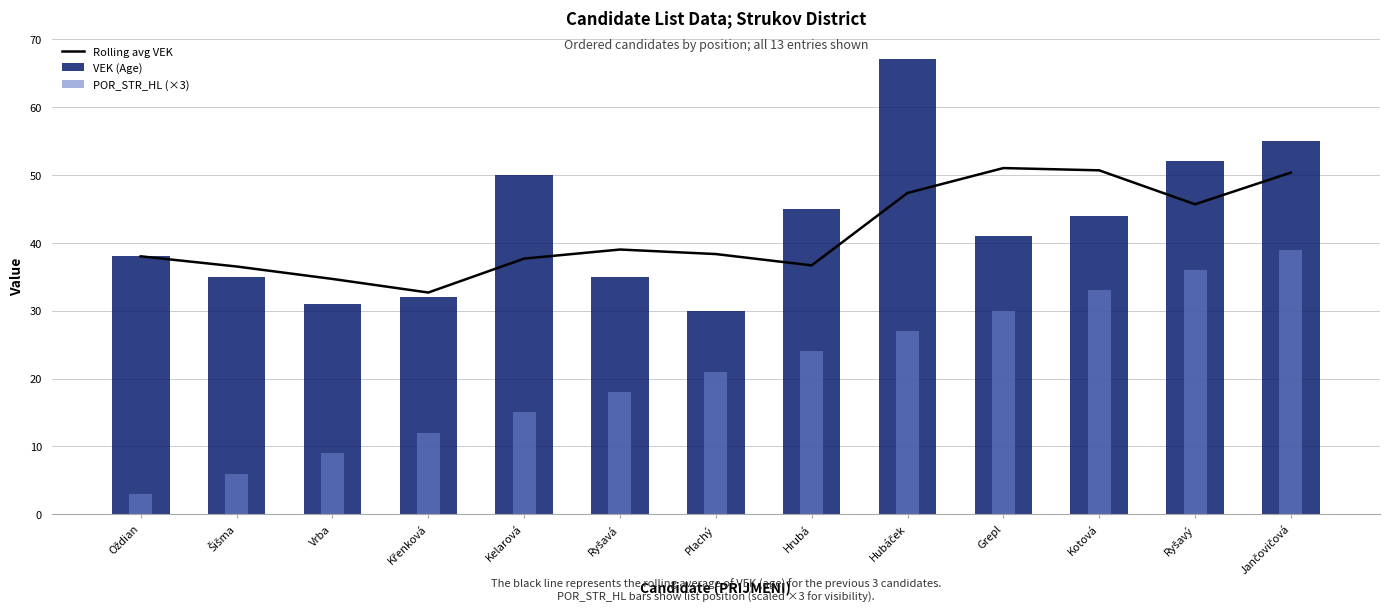

Reading left to right, transcribe all the data shown in this chart.

Rolling avg VEK: 38.0	36.5	34.7	32.7	37.7	39.0	38.3	36.7	47.3	51.0	50.7	45.7	50.3
VEK (Age): 38.0	35.0	31.0	32.0	50.0	35.0	30.0	45.0	67.0	41.0	44.0	52.0	55.0
POR_STR_HL (×3): 3.0	6.0	9.0	12.0	15.0	18.0	21.0	24.0	27.0	30.0	33.0	36.0	39.0